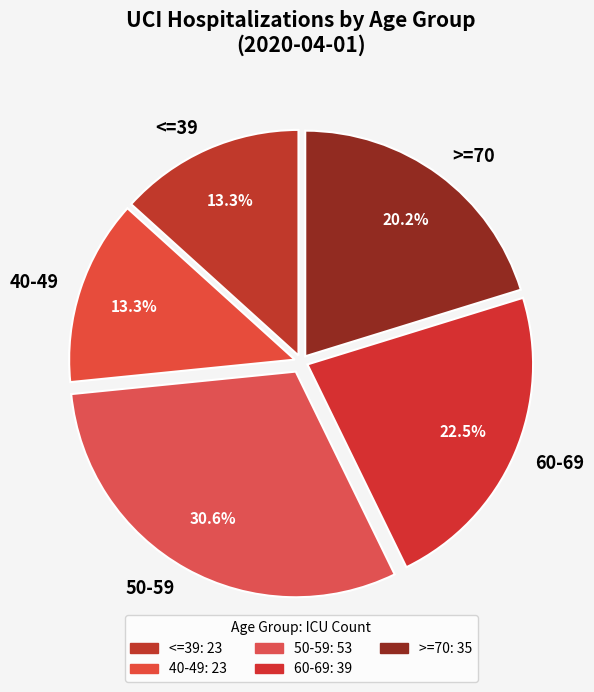

To the nearest percent, what is the difference between the >=70 and 50-59 slice percentages?

10%